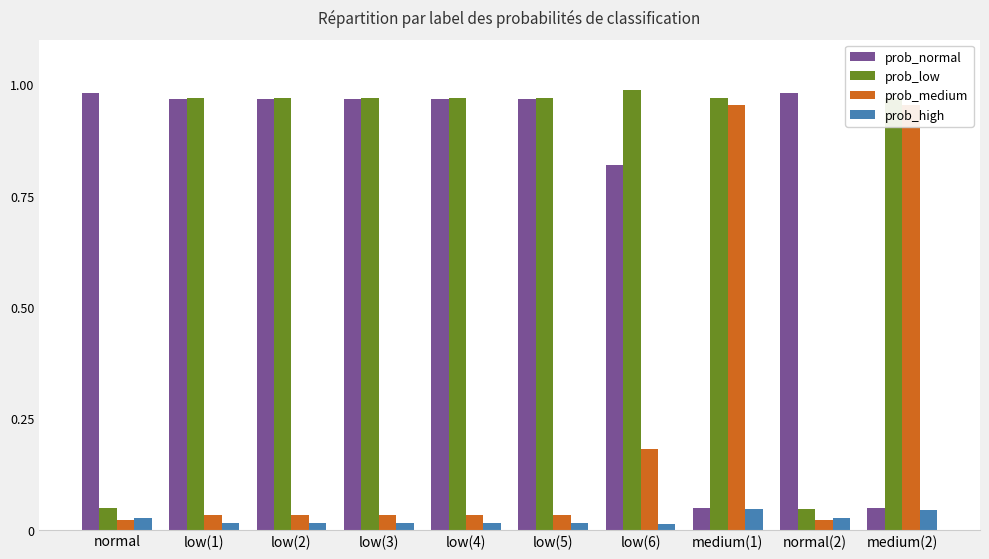

Is the value of prob_high at medium(2) greater than the value of prob_medium at normal?

Yes